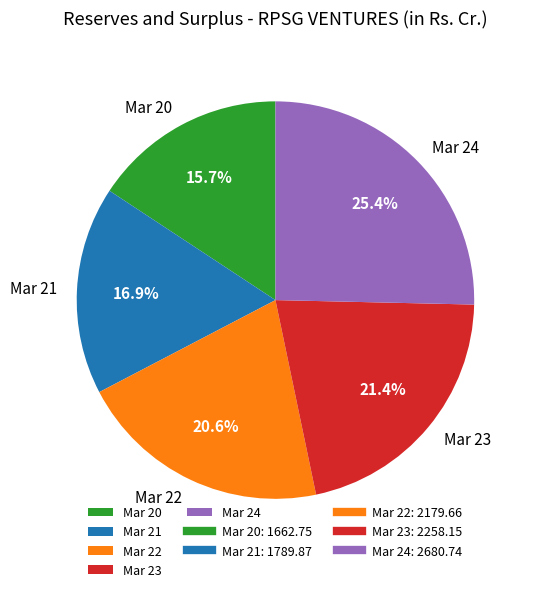

The Mar 23 slice represents 21% of the pie. True or false?

True